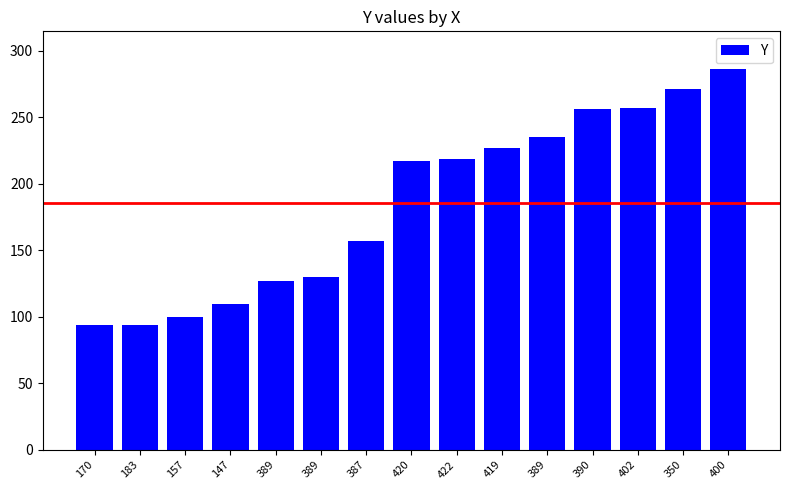

Are the bars grouped side by side (vs. stacked)?

No